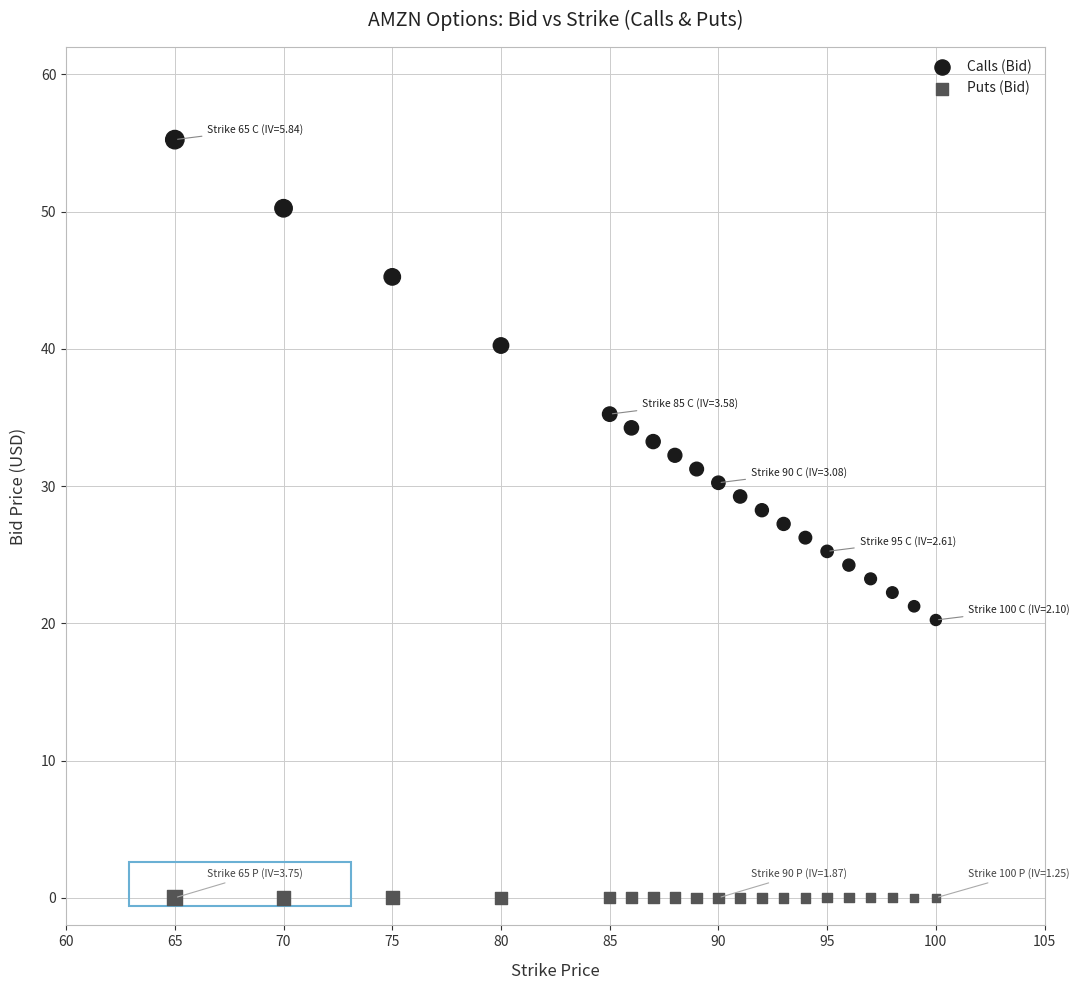

Which series contains the lowest Y value?

Puts (Bid)